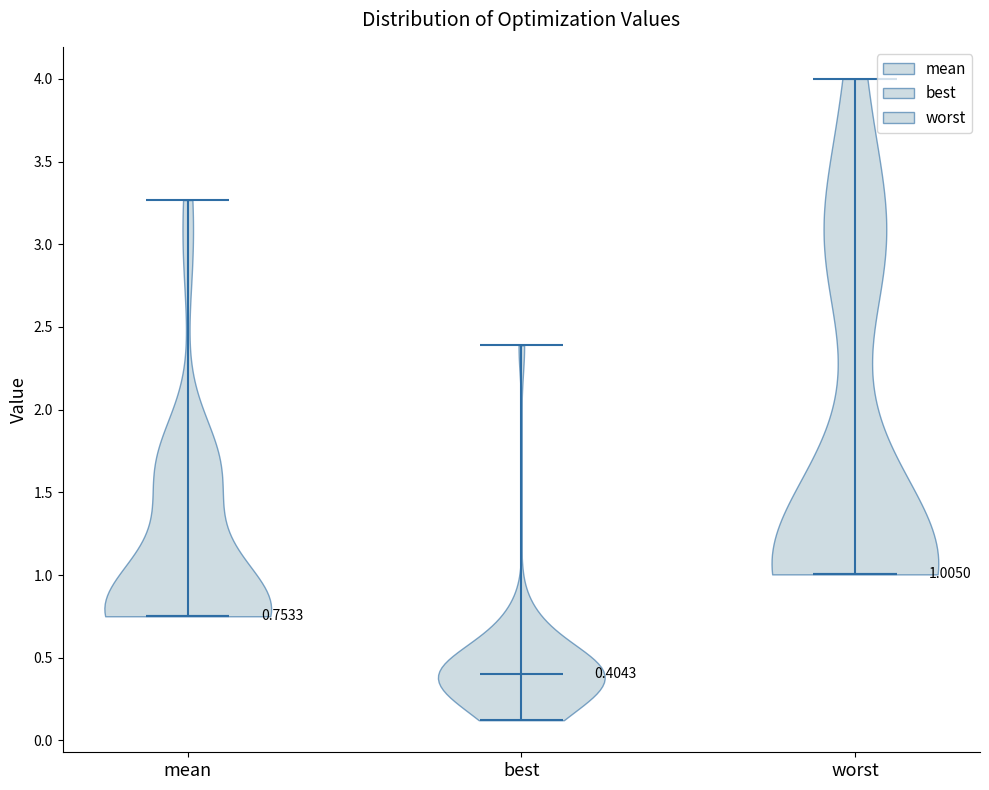

Which violin has the highest median line?

worst